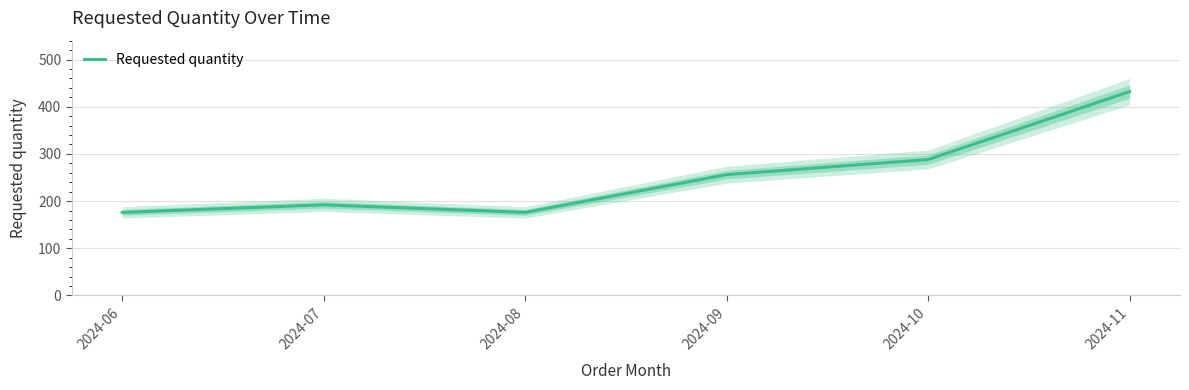

Between 2024-09 and 2024-08, which is larger?

2024-09